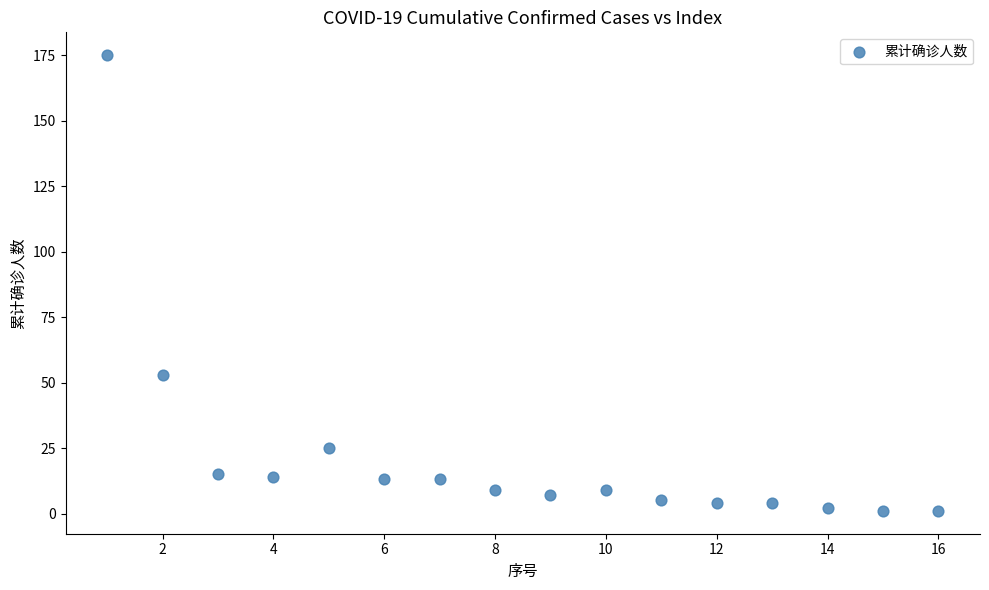

What Y value in the scatter plot is closest to 88?

53